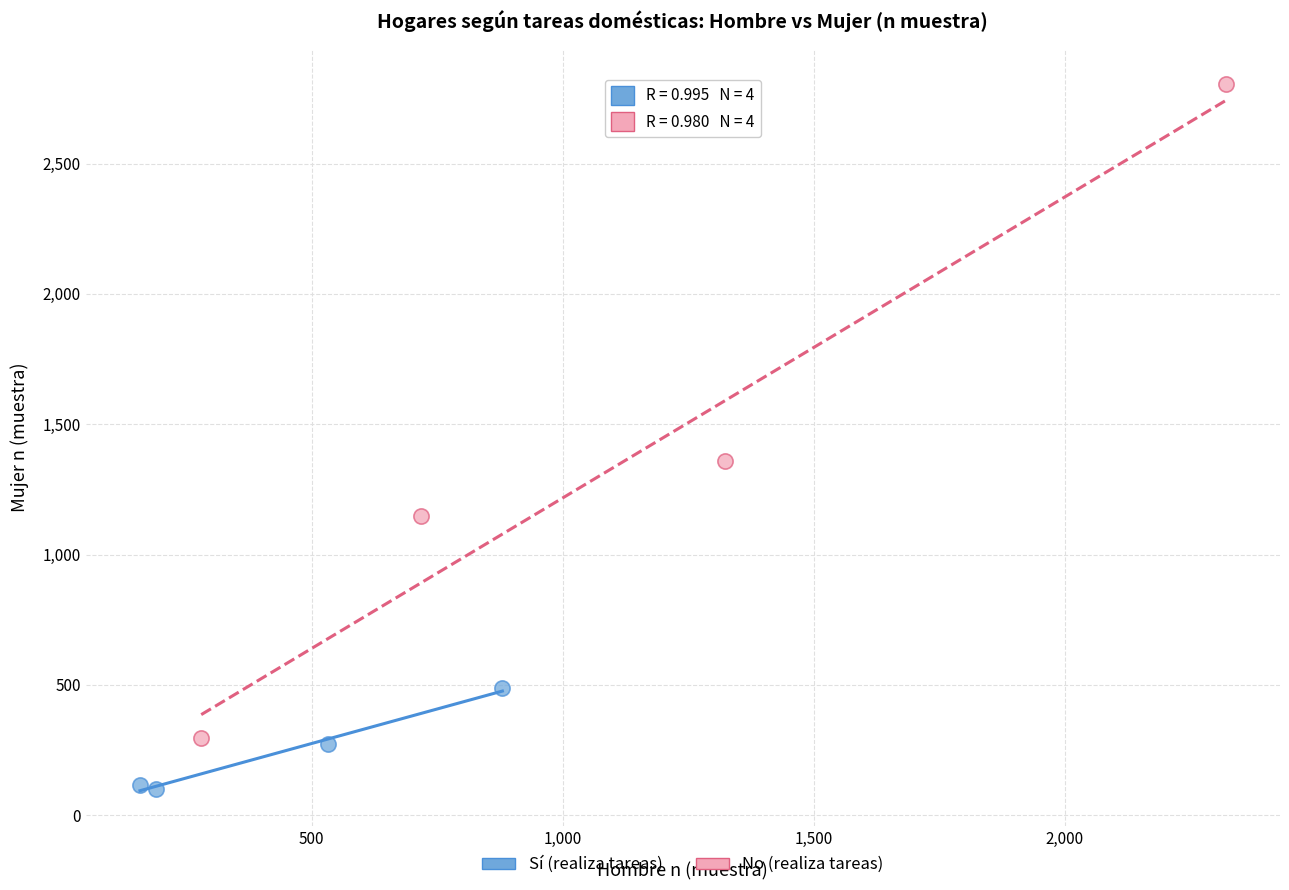

Which series reaches the maximum Y coordinate?

No (realiza tareas)